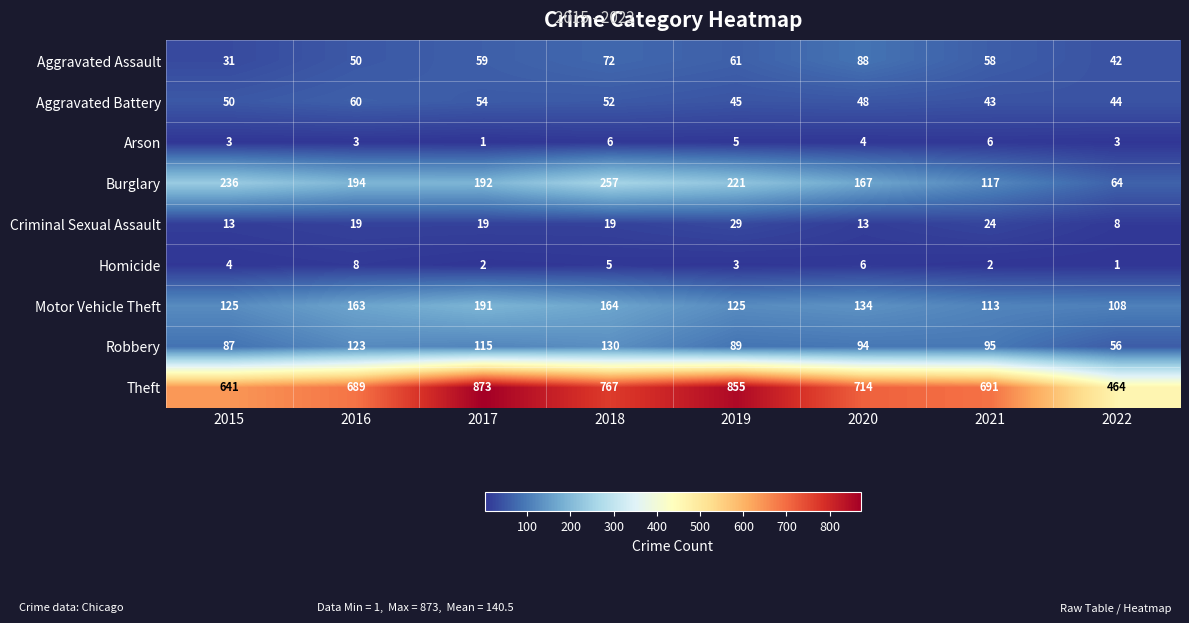

Which series changed the most between 2015 and 2017?

Theft